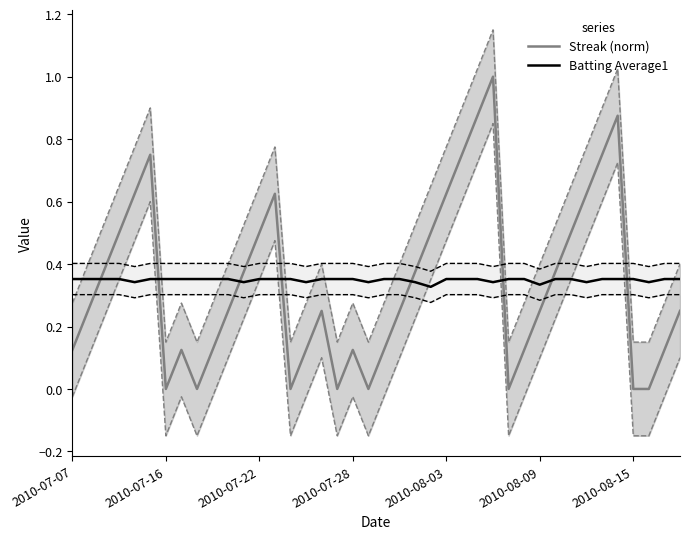

Which series ends up on top after the final intersection of Streak (norm) and Batting Average1?

Batting Average1